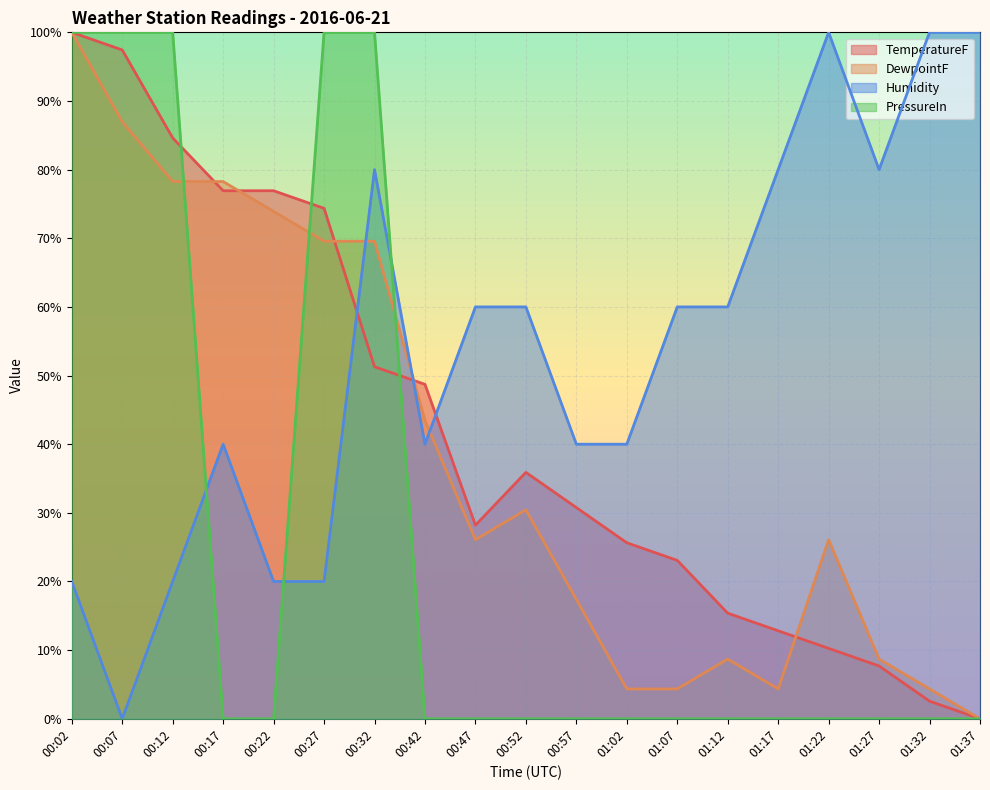

Is it true that Humidity equals 152.0 at 01:22?

False